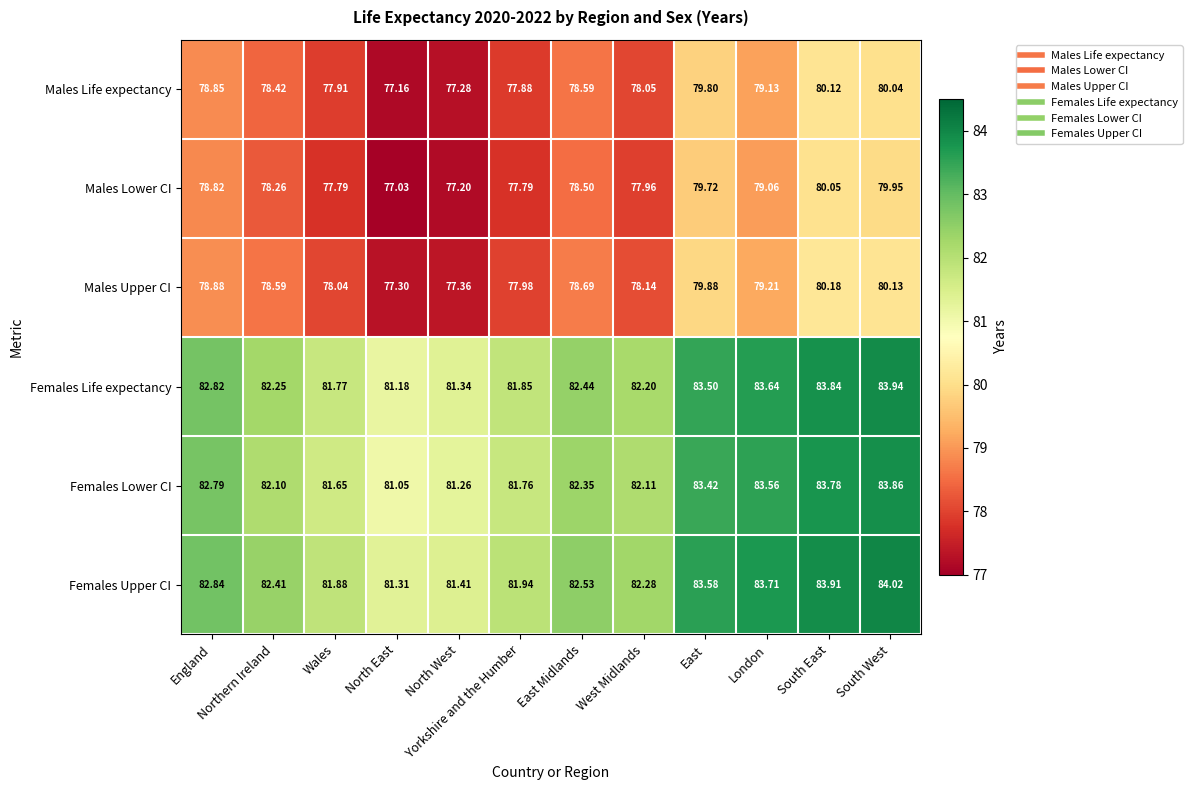

Which series has the largest range (max minus min)?

Males Lower CI